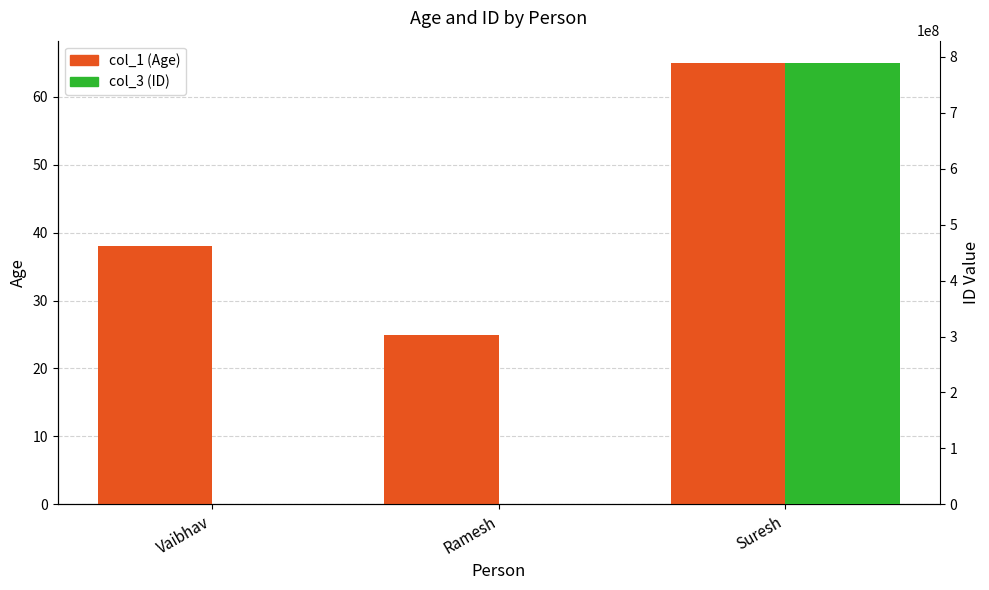

What is the minimum value shown in the chart?

25